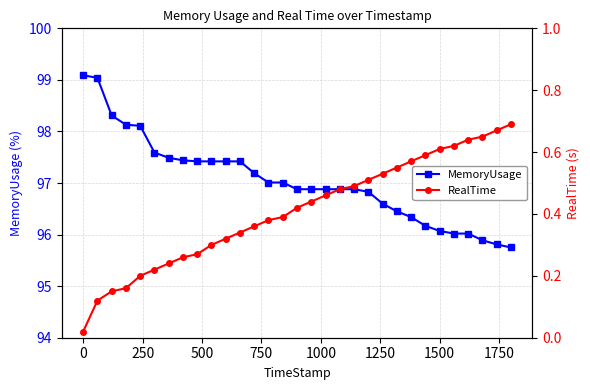

Reading left to right, what are all the values shown in this chart?

MemoryUsage: 99.1	99.0	98.3	98.1	98.1	97.6	97.5	97.4	97.4	97.4	97.4	97.4	97.2	97.0	97.0	96.9	96.9	96.9	96.9	96.9	96.8	96.6	96.5	96.3	96.2	96.1	96.0	96.0	95.9	95.8	95.8
RealTime: 0.0	0.1	0.1	0.2	0.2	0.2	0.2	0.3	0.3	0.3	0.3	0.3	0.4	0.4	0.4	0.4	0.4	0.5	0.5	0.5	0.5	0.5	0.6	0.6	0.6	0.6	0.6	0.6	0.7	0.7	0.7